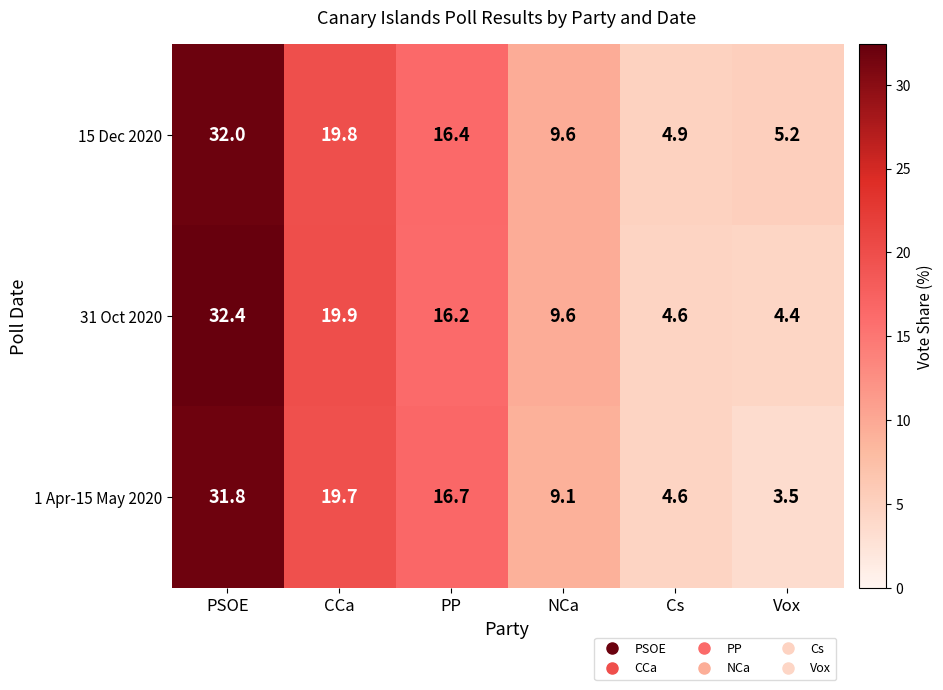

What is the sum of the 31 Oct 2020 values at CCa and NCa?

29.5